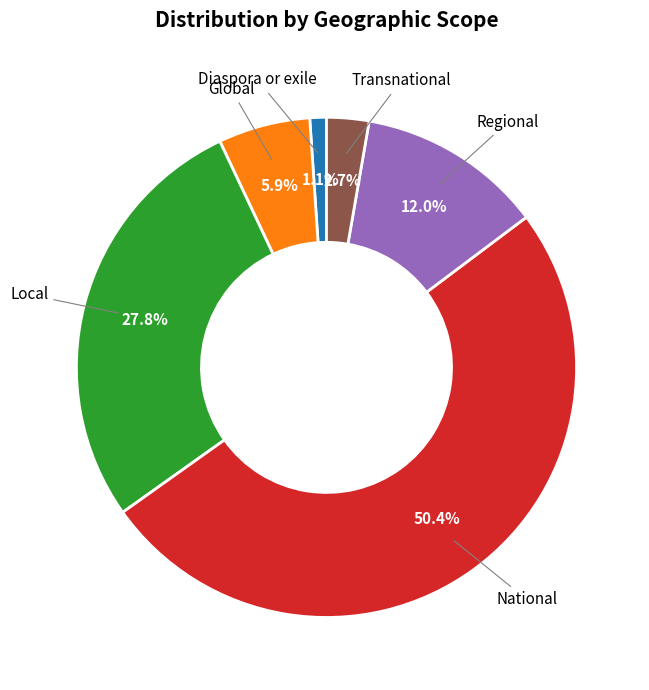

Which category has the smallest portion of the pie?

Diaspora or exile